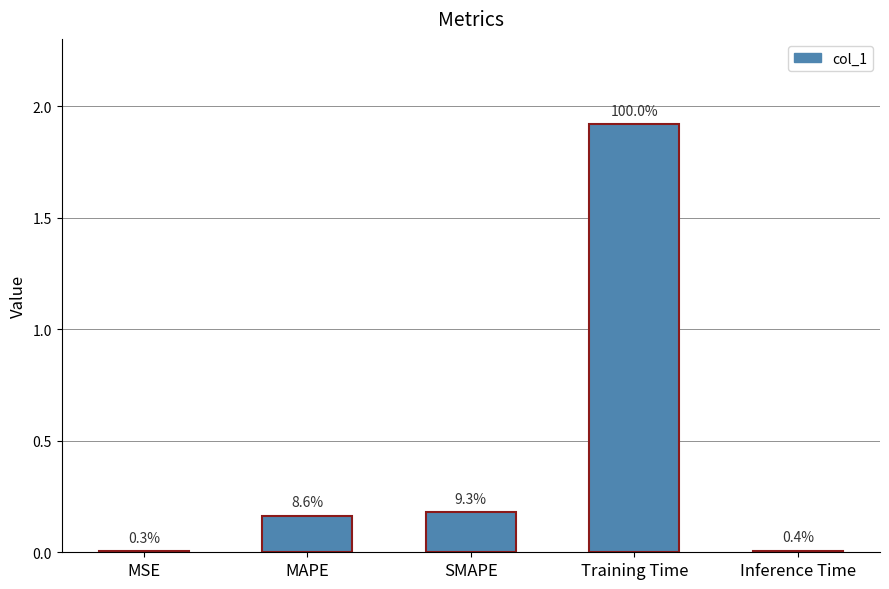

Where is the data nearest to the value 0?

MSE